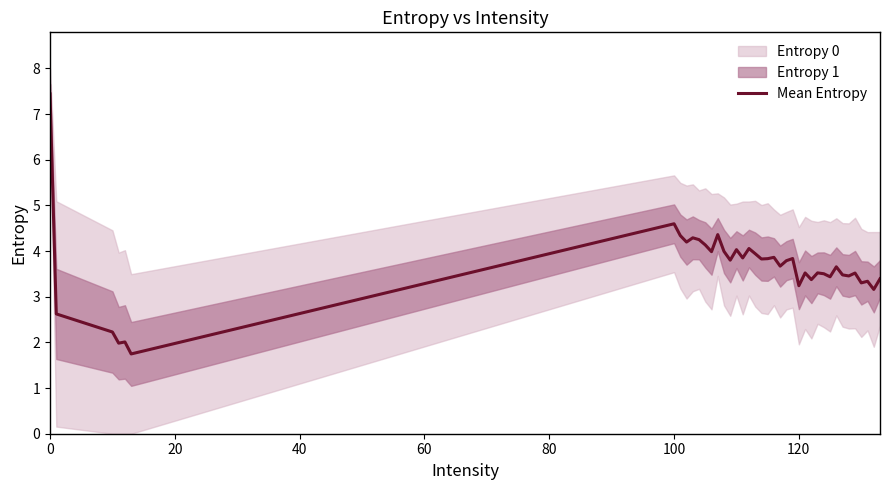

How many data points are above 3?

35